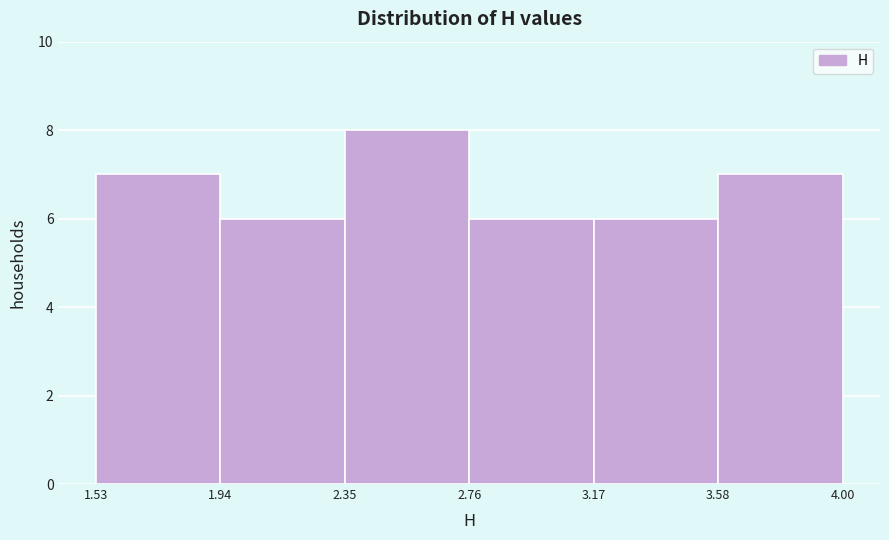

Reading left to right, list every bar in this chart as the range it spans on the x-axis followed by its height. The values are not printed on the chart, so give them approximately, as read against the axis.

1.53 to 1.94: 7
1.94 to 2.35: 6
2.35 to 2.76: 8
2.76 to 3.17: 6
3.17 to 3.58: 6
3.58 to 4.00: 7